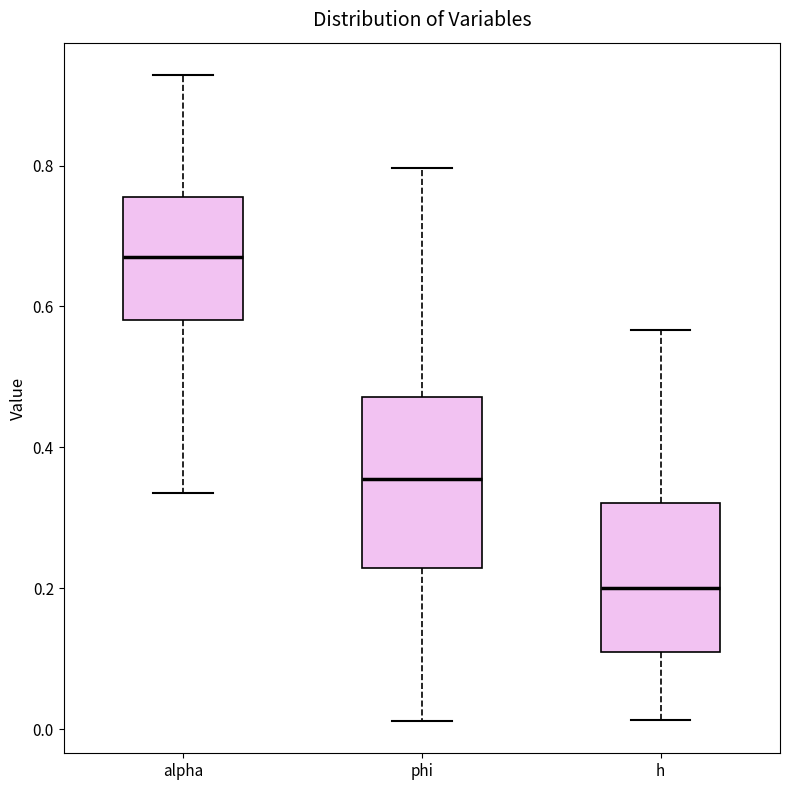

Reading left to right, transcribe this box plot: for each box, give where its median line is, the range the box spans, and where its two whiskers end, as read against the y-axis. The values are not printed on the chart, so give them approximately, as read against the axis.

alpha: median 0.68, box 0.58 to 0.76, whiskers 0.34 to 0.92
phi: median 0.36, box 0.22 to 0.48, whiskers 0.02 to 0.80
h: median 0.20, box 0.10 to 0.32, whiskers 0.02 to 0.56